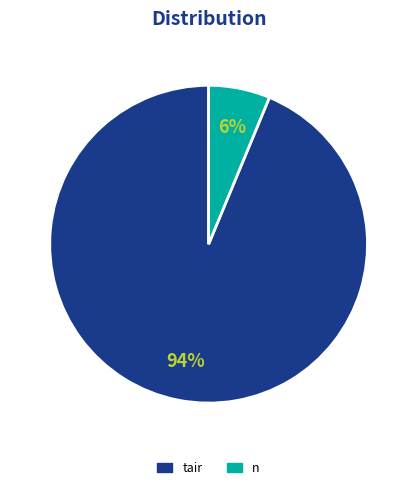

Which category accounts for the majority?

tair